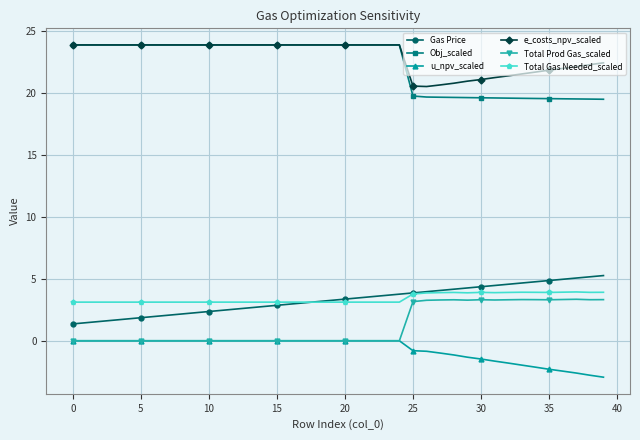

What is the maximum value shown in the chart?

23.9